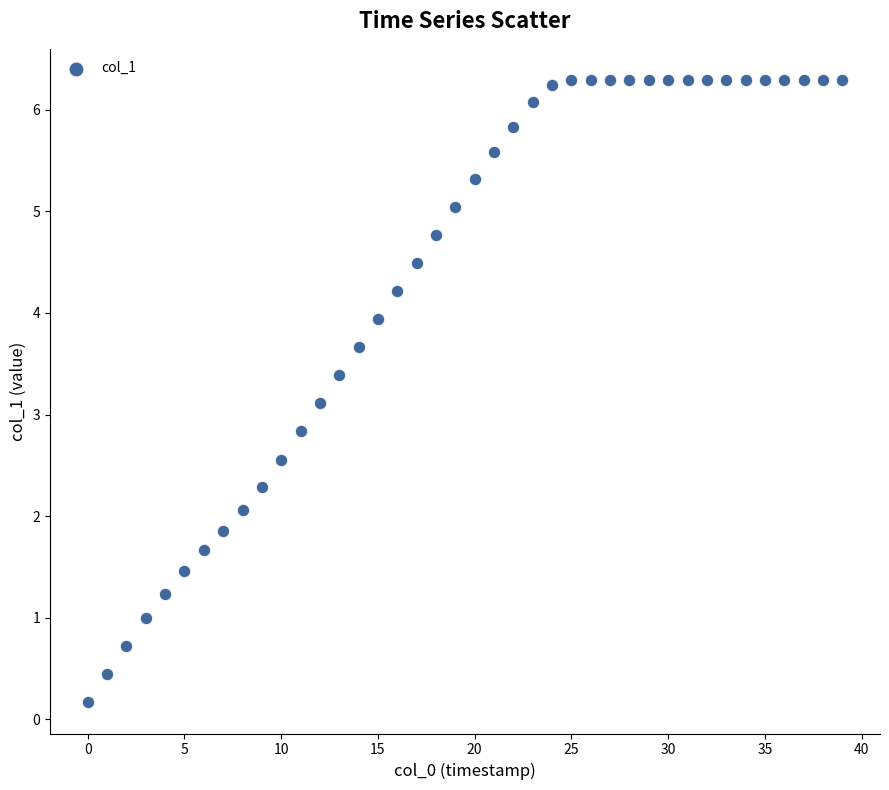

What is the range of Y values (max minus min)?

6.1